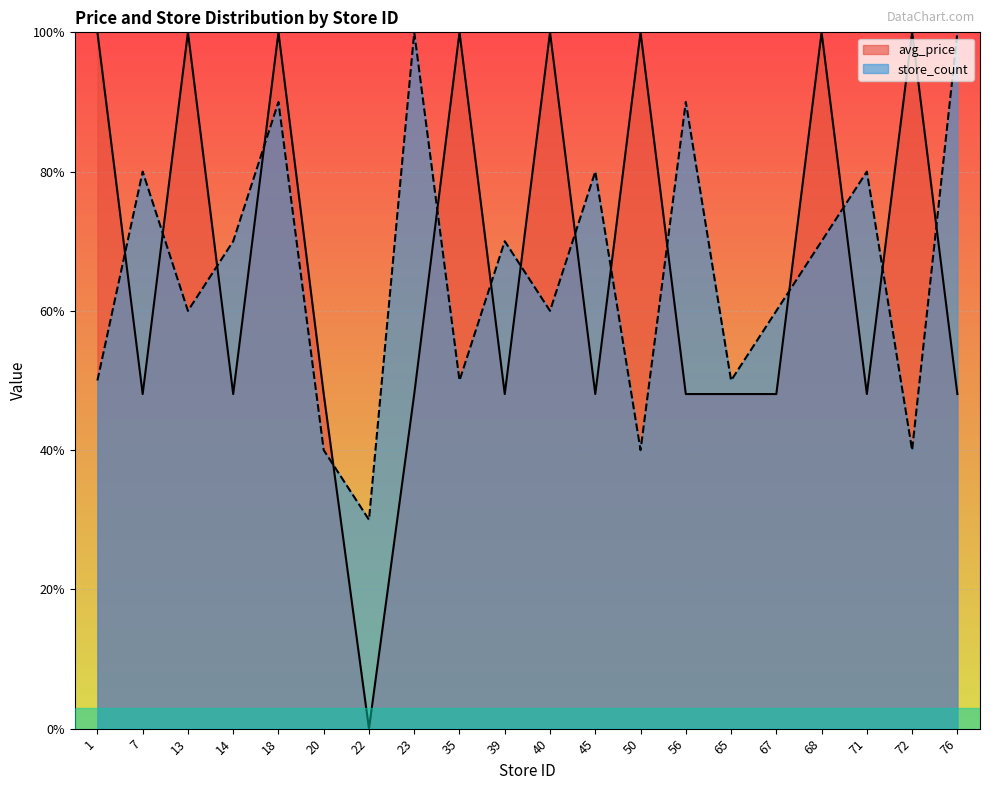

Rank the series at 14 from lowest to highest value.

avg_price, store_count